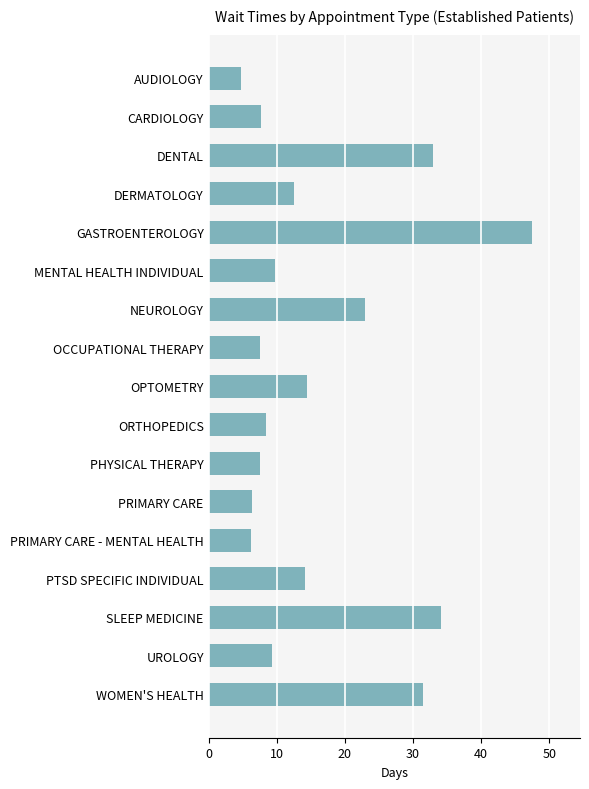

The value at OPTOMETRY is 14.5. True or false?

True